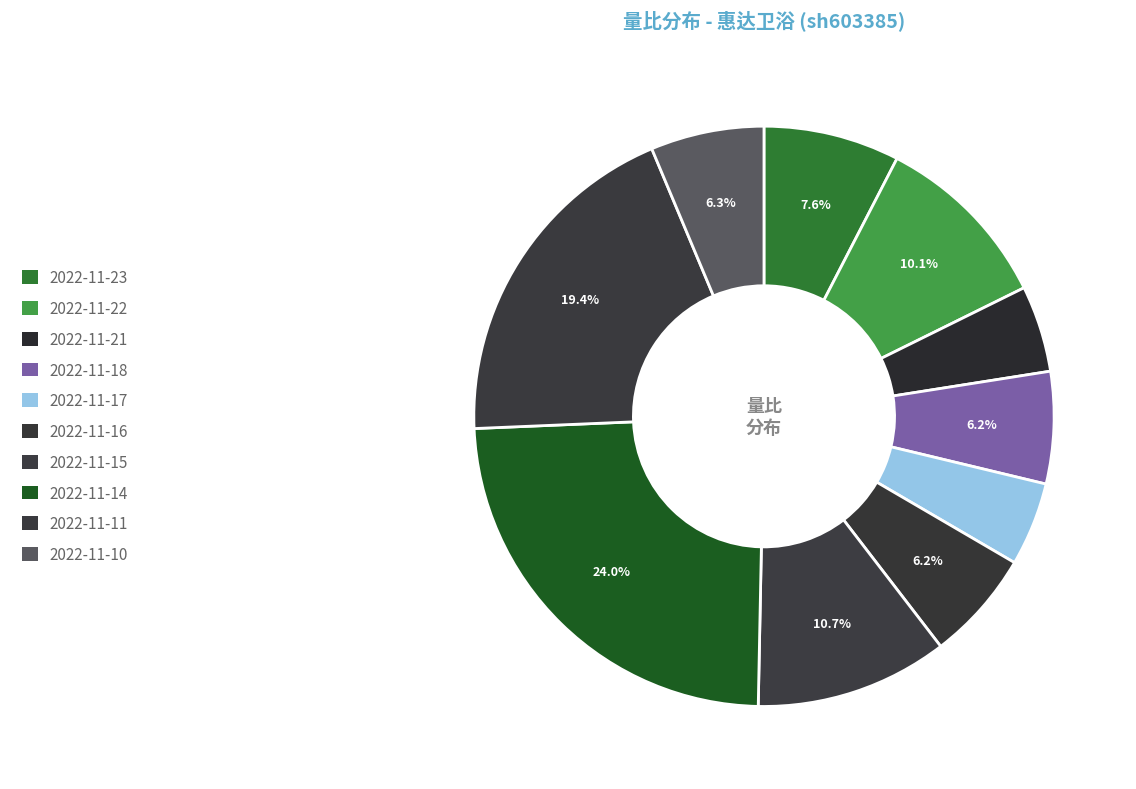

How many segments does this pie chart have?

10